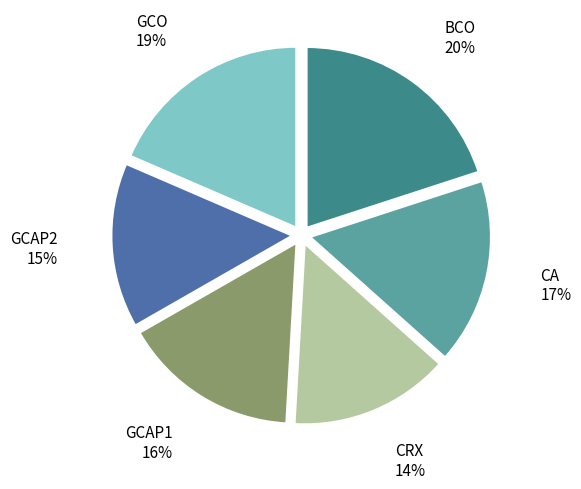

How many slices are in this pie chart?

6